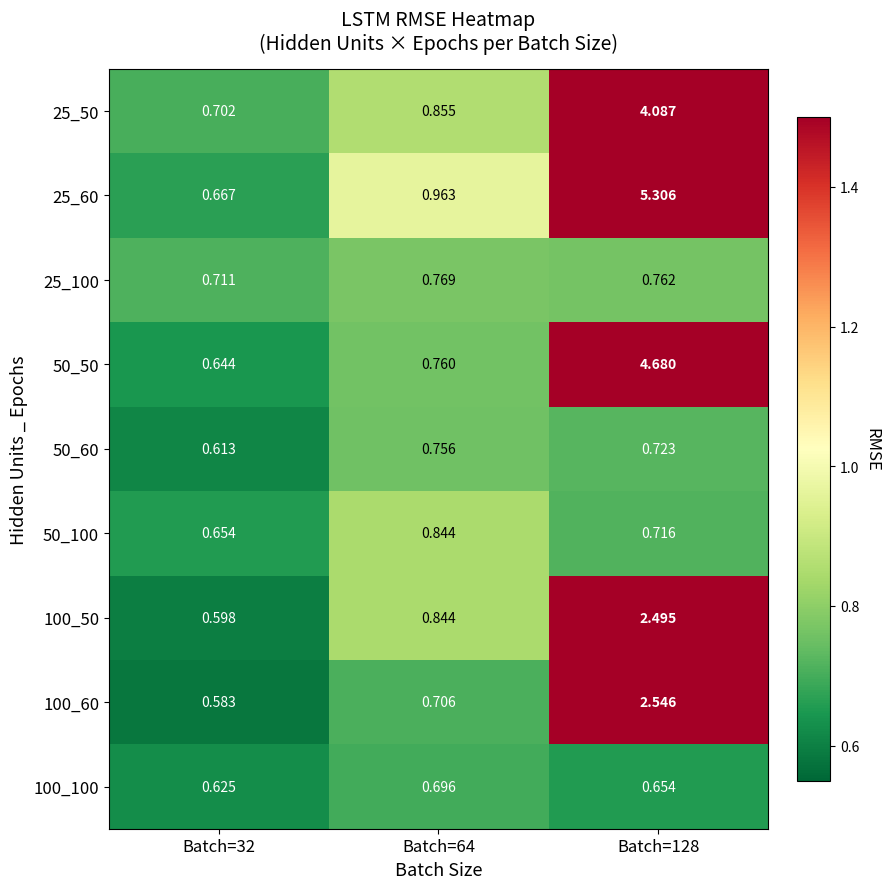

Which series changed the most between Batch=32 and Batch=128?

25_60